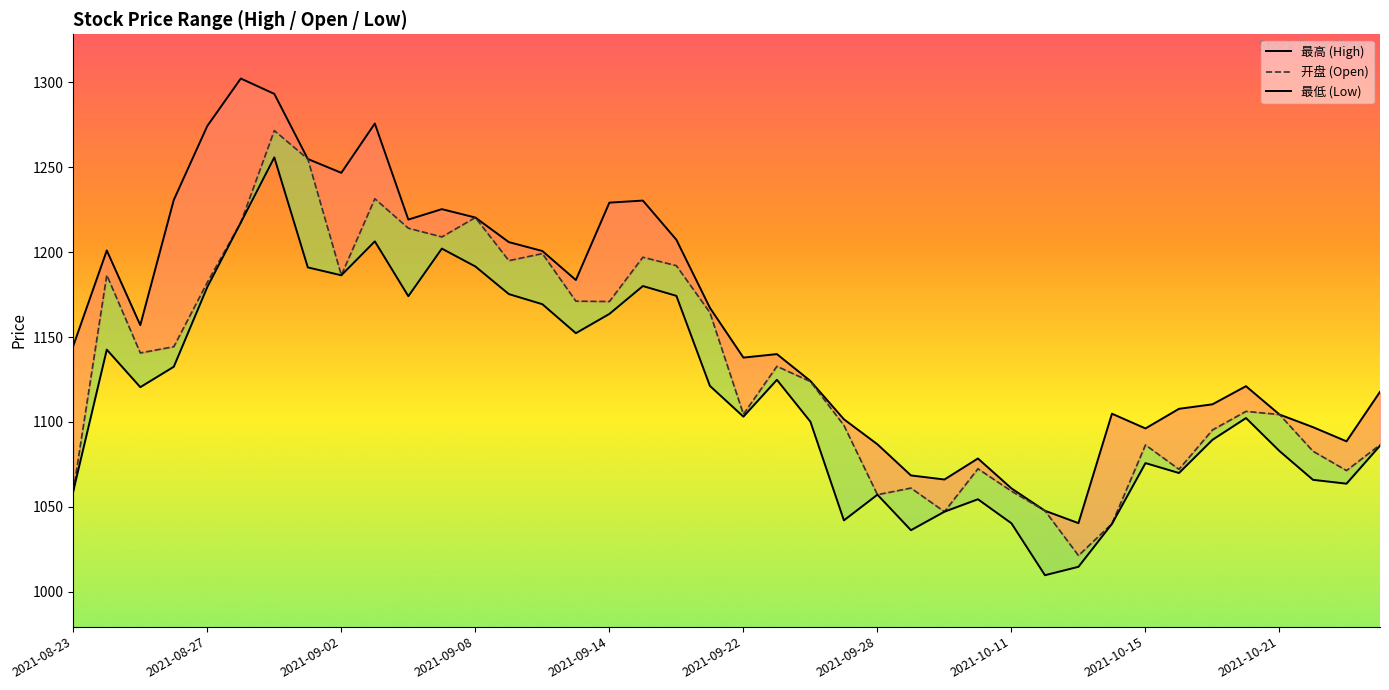

The 最低 series shows 2044.1 at 2021-09-13. True or false?

False